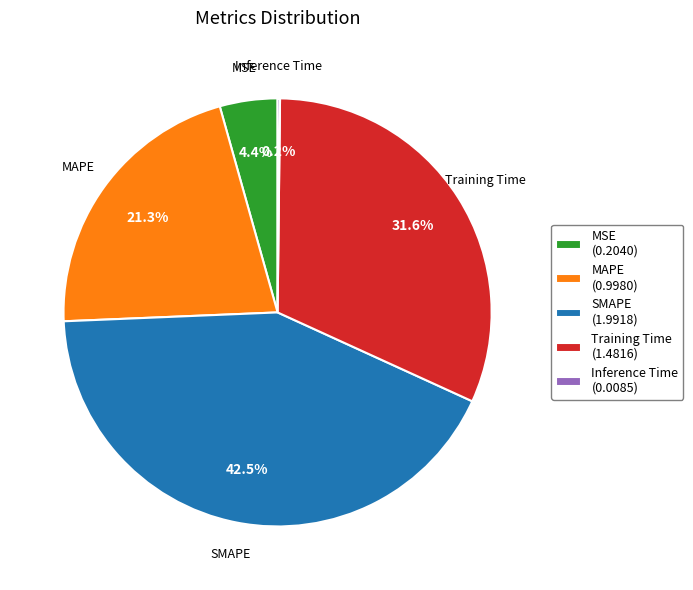

Between MSE (0.2040) and Training Time (1.4816), which is larger?

Training Time (1.4816)